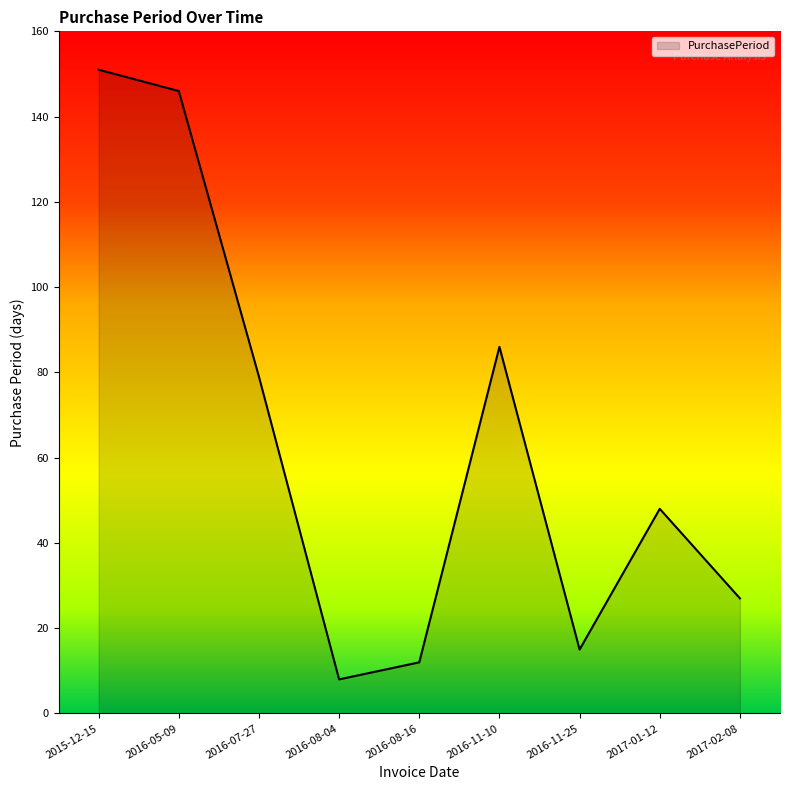

Which has a higher value, 2017-01-12 or 2016-11-25?

2017-01-12